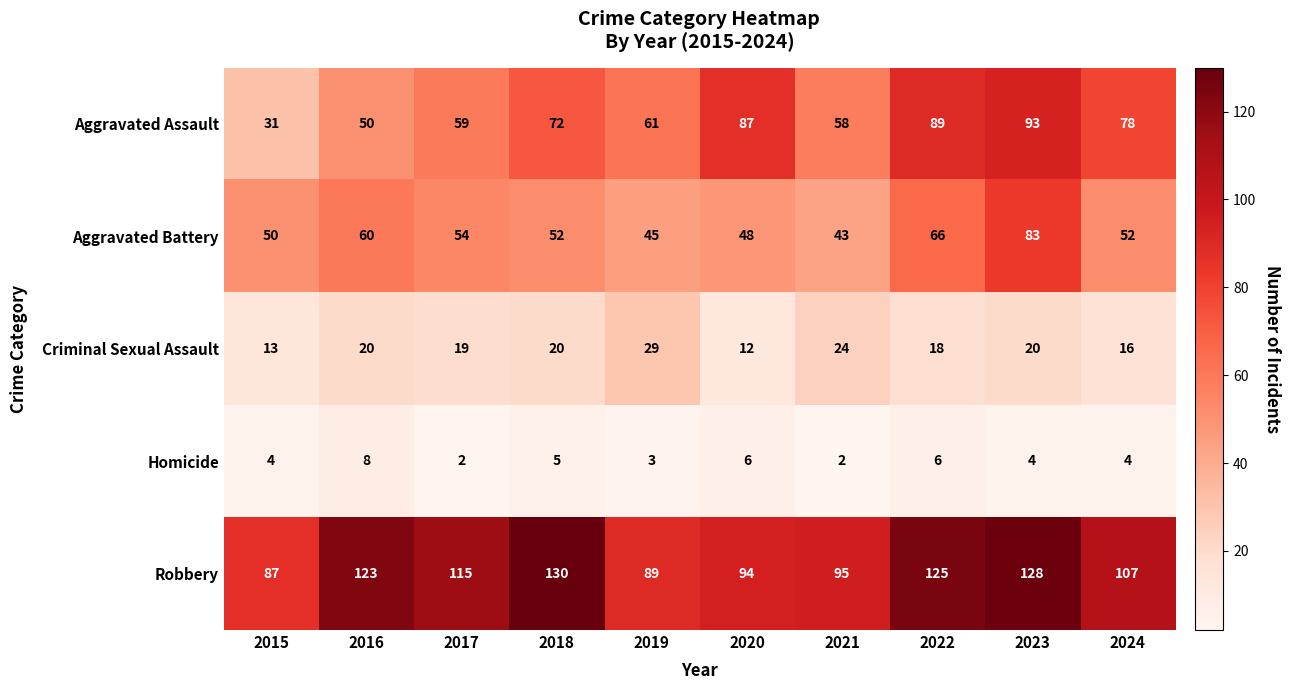

What is the difference between the Criminal Sexual Assault values at 2015 and 2023?

7